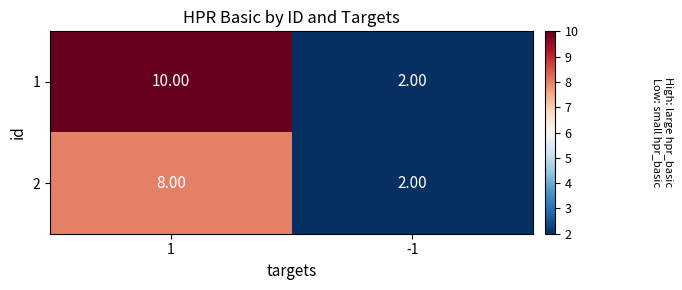

List the series in order of their overall mean, highest first.

1, 2